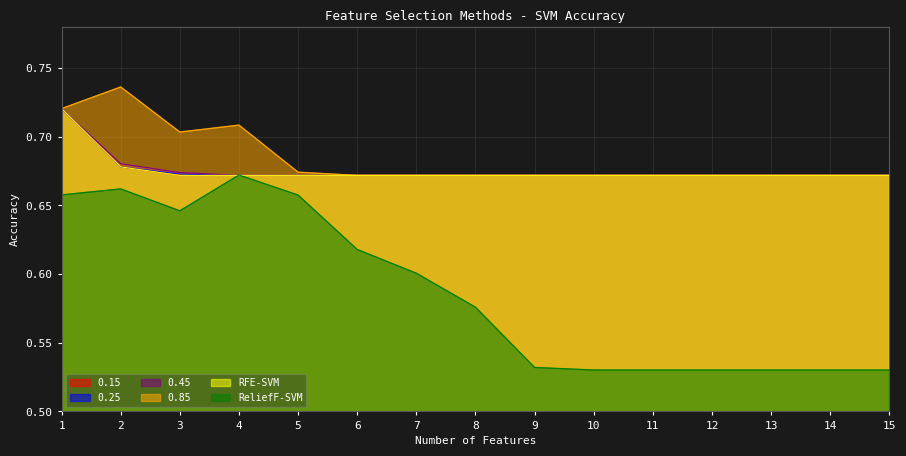

Does the chart have visible grid lines?

Yes